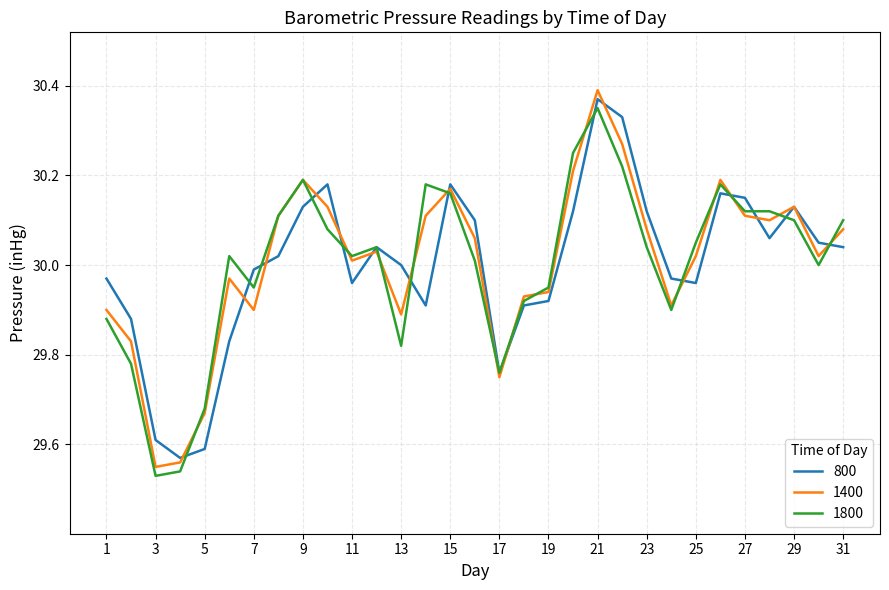

Which series has the widest spread of values?

1400